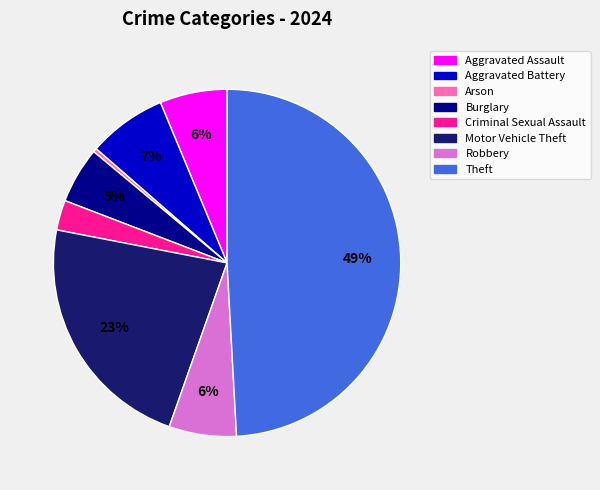

Combined, do Burglary and Aggravated Assault account for over 50%?

No